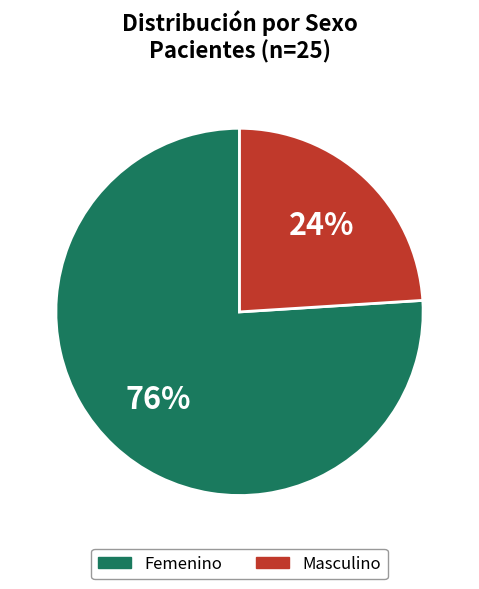

How many segments does this pie chart have?

2